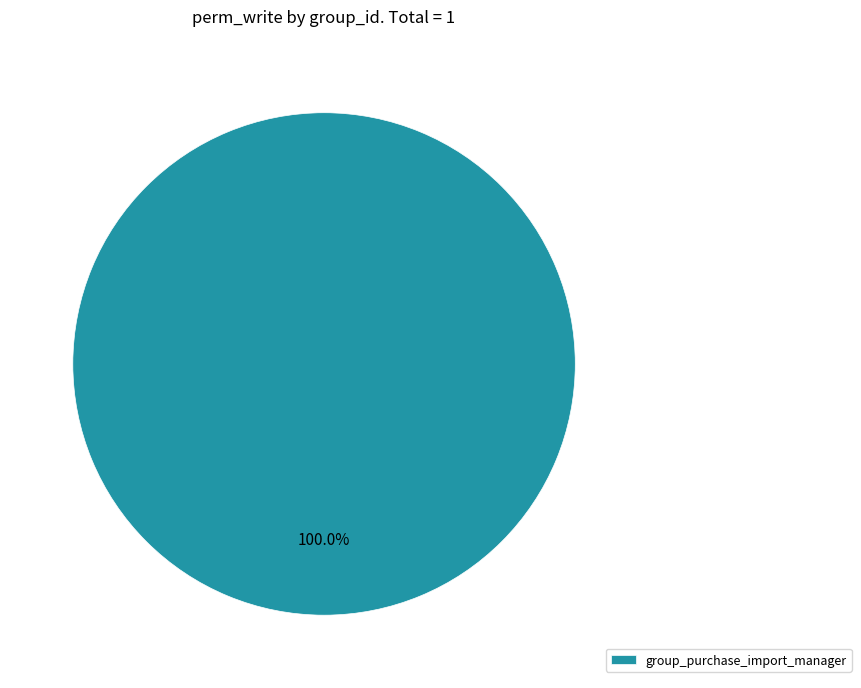

How many slices are in this pie chart?

1